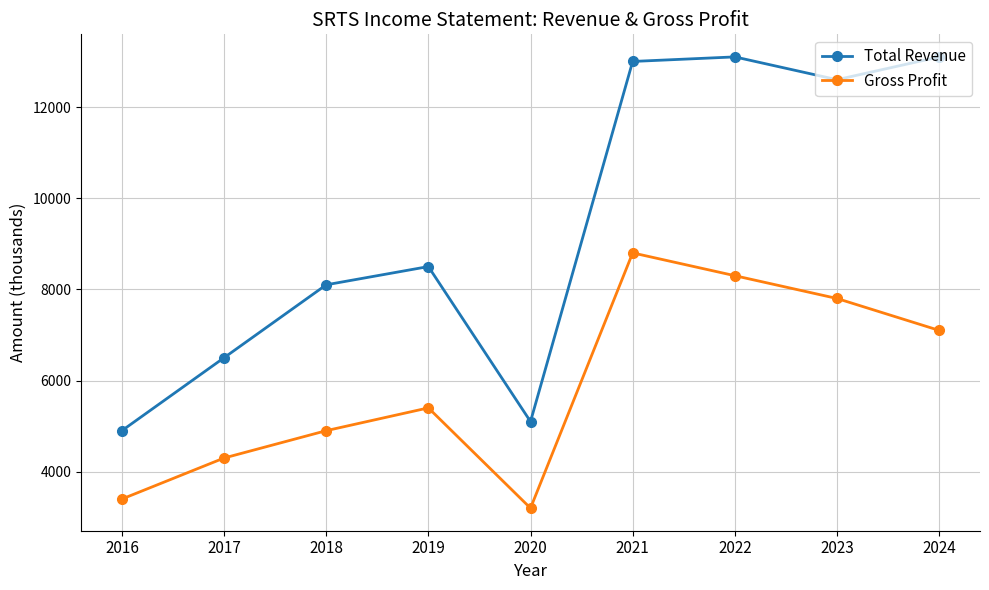

Which series has the largest range (max minus min)?

Total Revenue